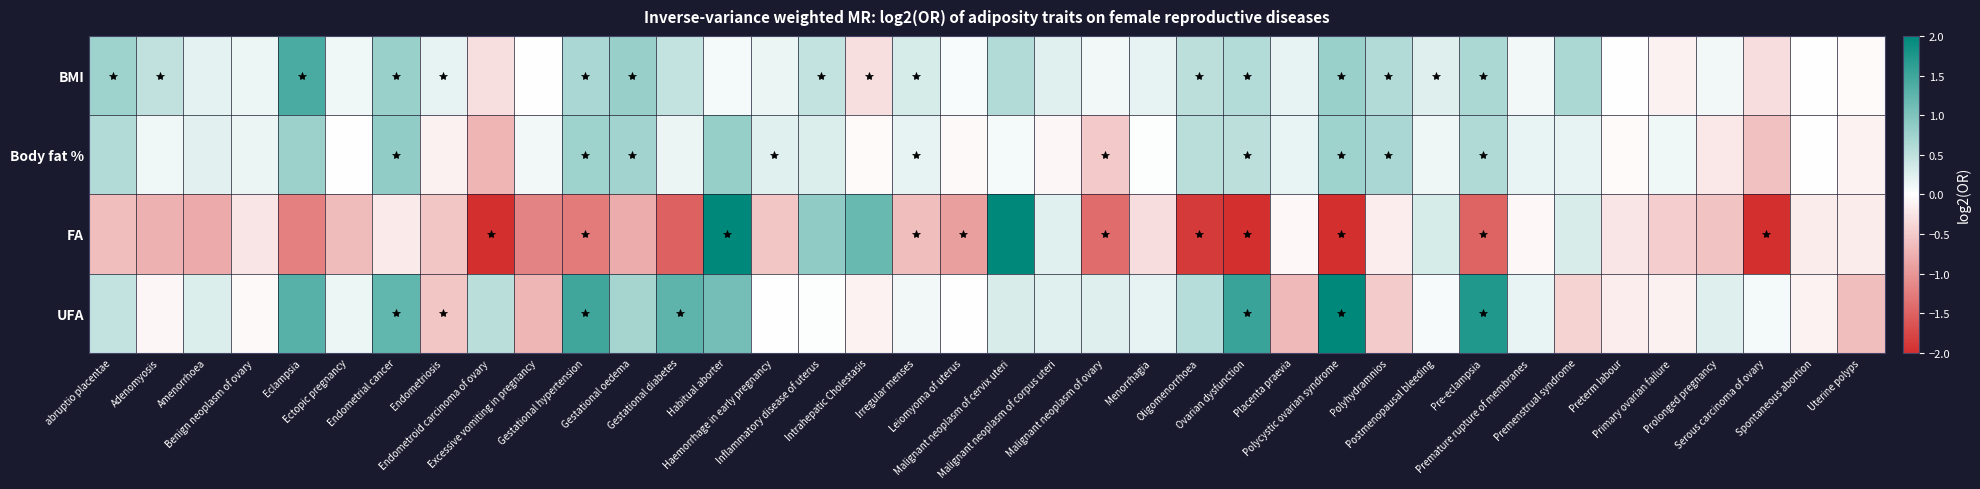

At how many categories does at least one series exceed 2?

3